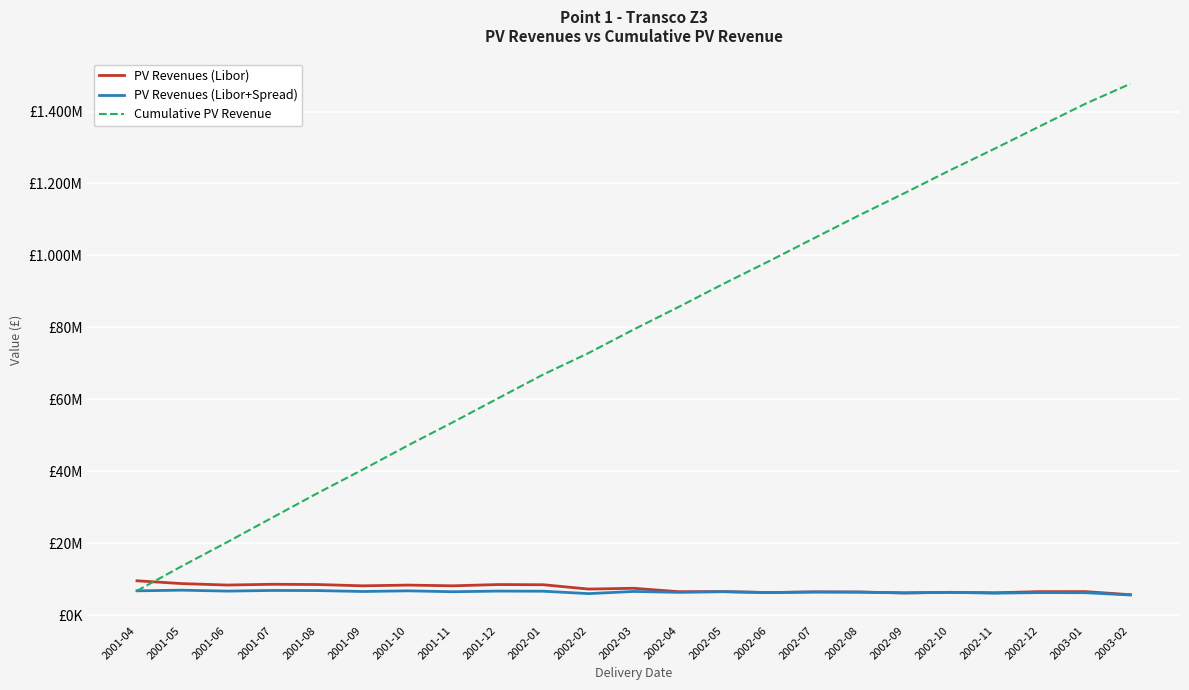

What are all the series names shown in the legend?

PV Revenues (Libor), PV Revenues (Libor+Spread), Cumulative PV Revenue